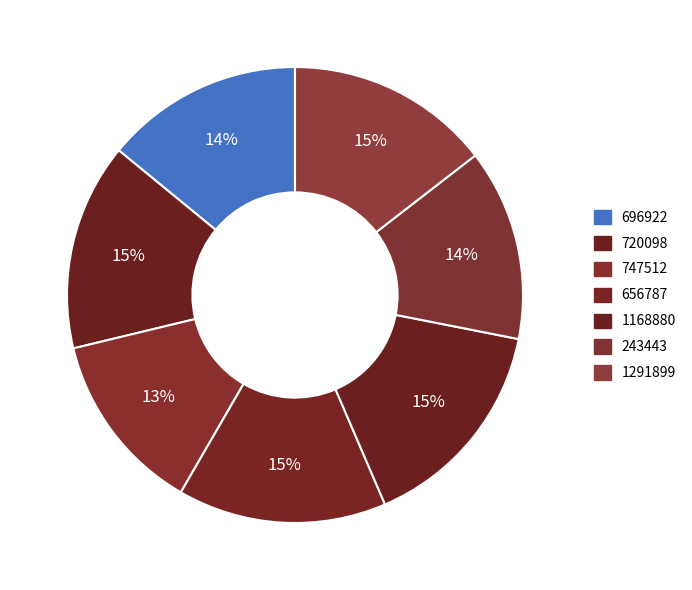

How many slices are in this pie chart?

7